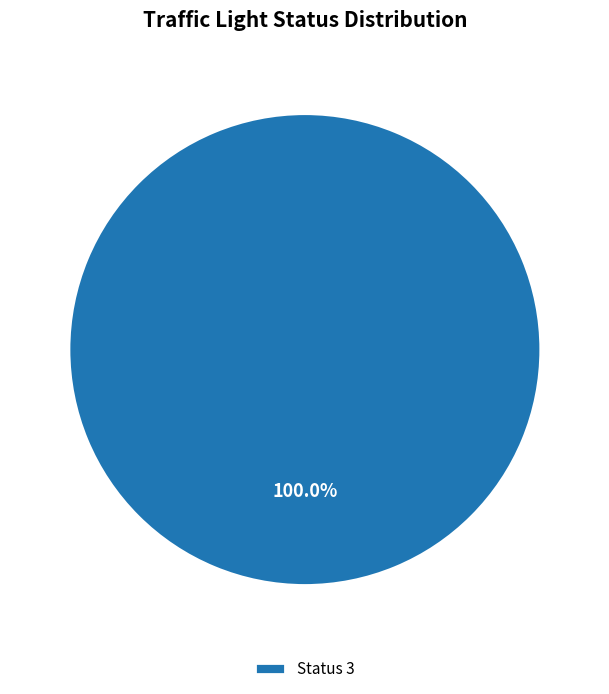

Rank the categories by value from lowest to highest.

Status 3